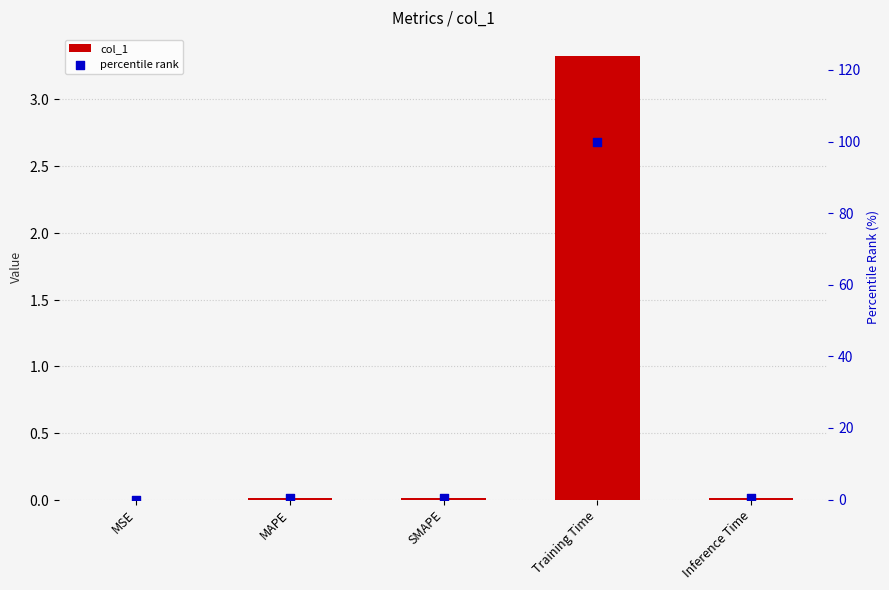

Which series has the widest spread of Y values?

percentile rank